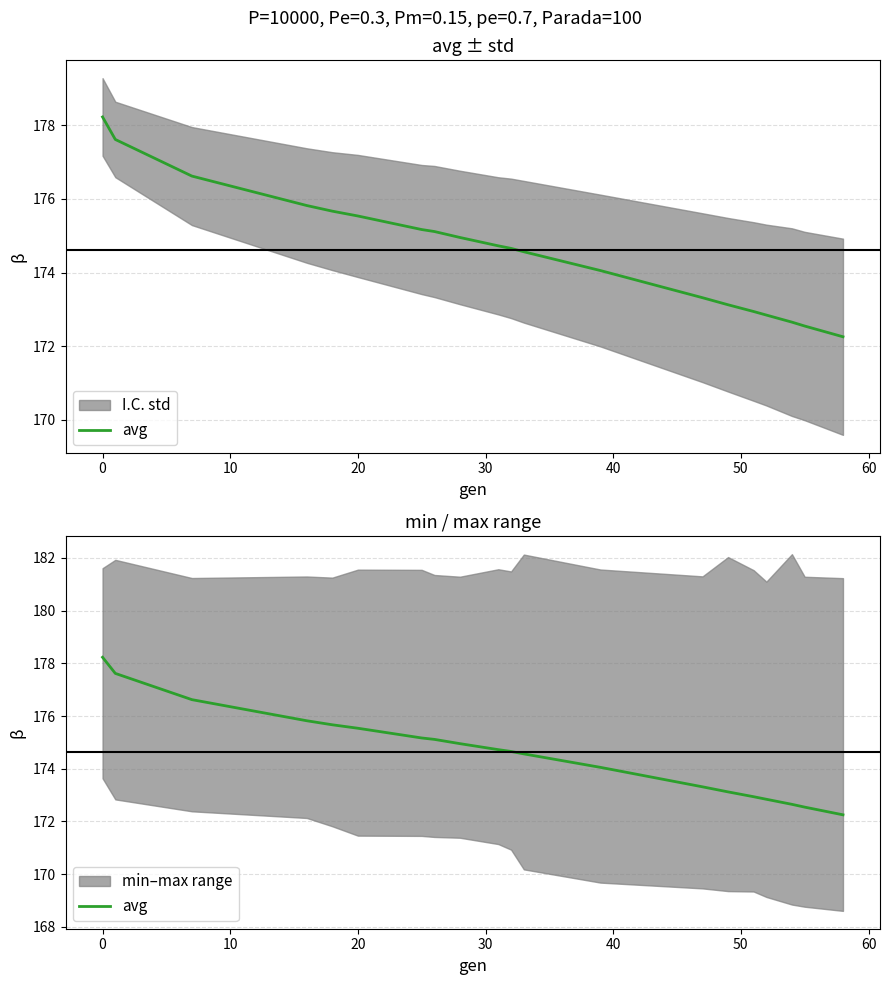

Reading left to right, transcribe all the data shown in this chart.

178.2	177.6	176.6	175.8	175.7	175.5	175.2	175.1	175.0	174.7	174.7	174.6	174.1	173.3	173.1	172.9	172.8	172.7	172.5	172.3